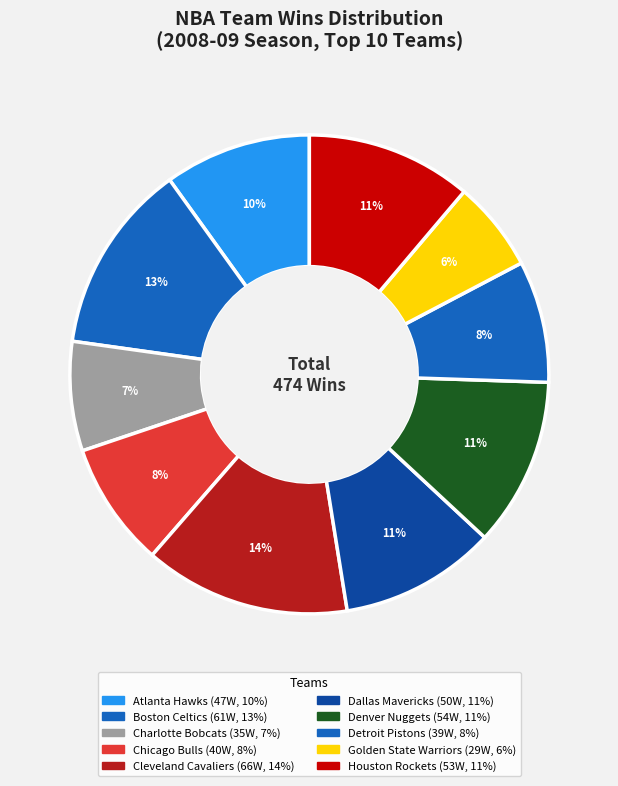

Does any single category account for the majority?

No